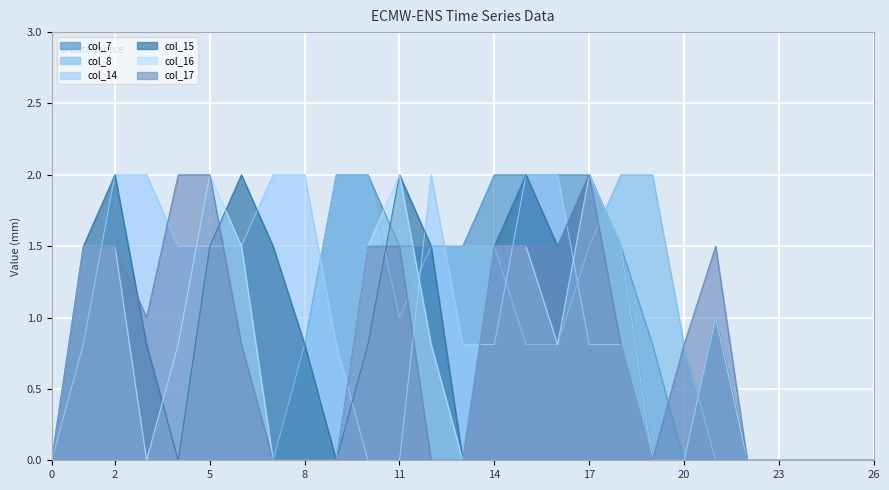

At which category is the sum across all series the highest?

17